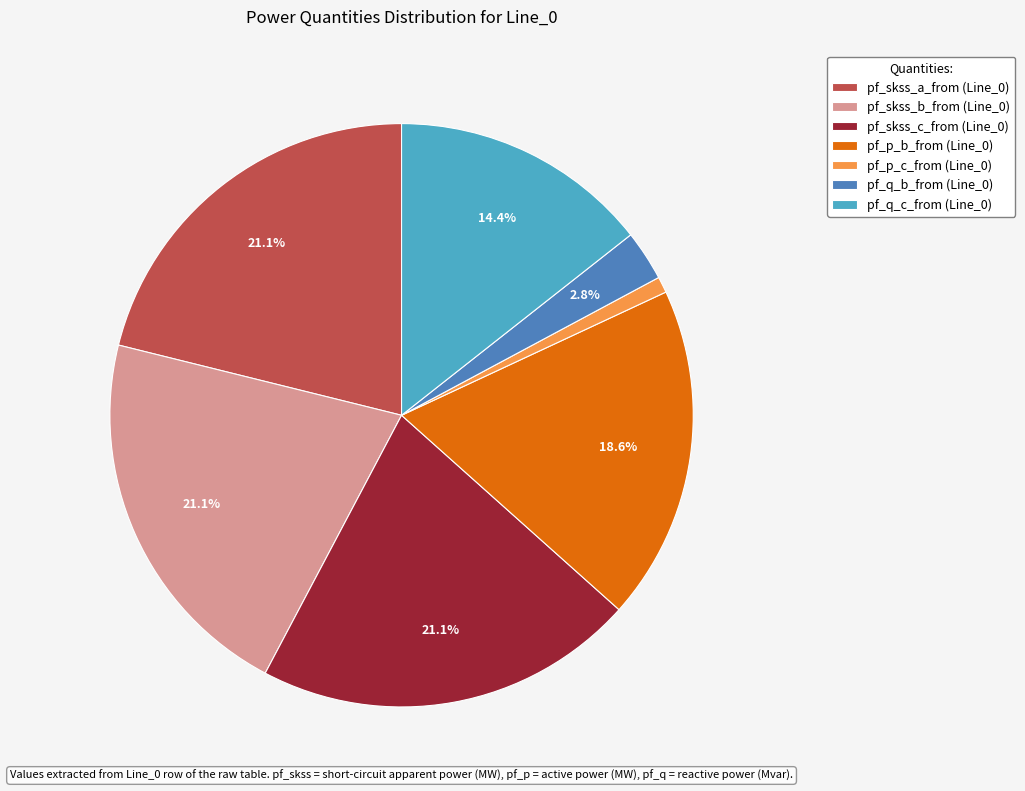

Which category has the smallest portion of the pie?

pf_p_c_from (Line_0)